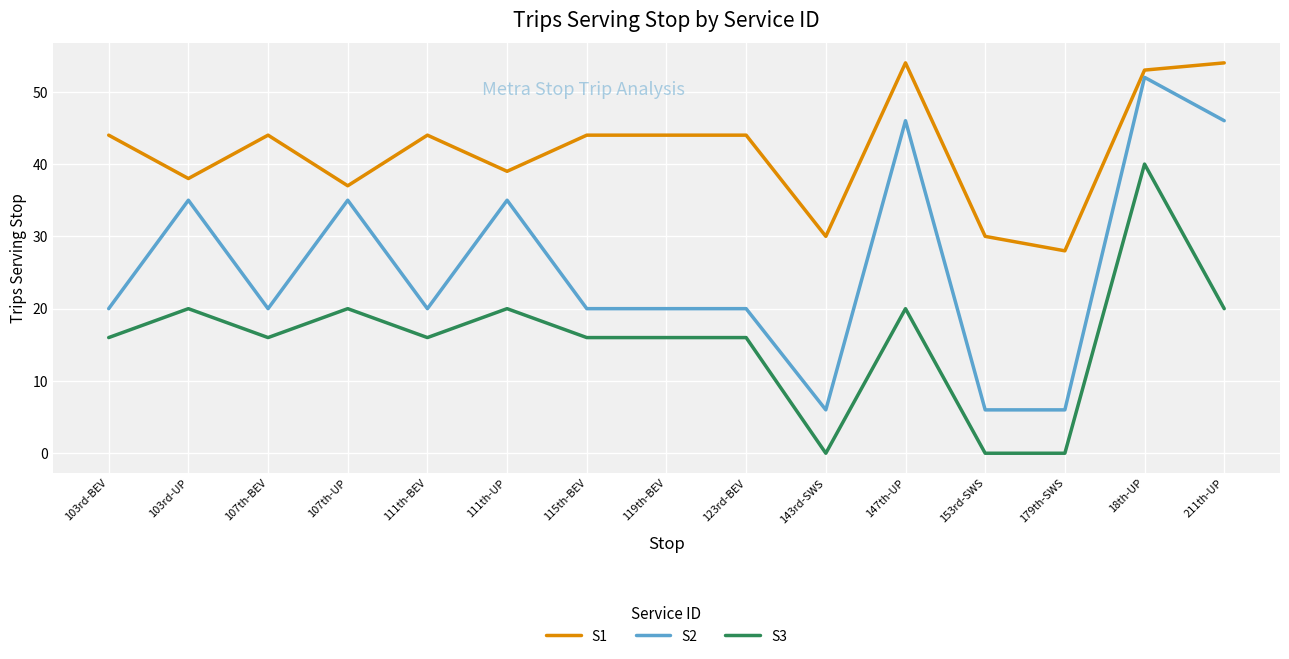

What is the spread (max minus min) of values at 18th-UP?

13